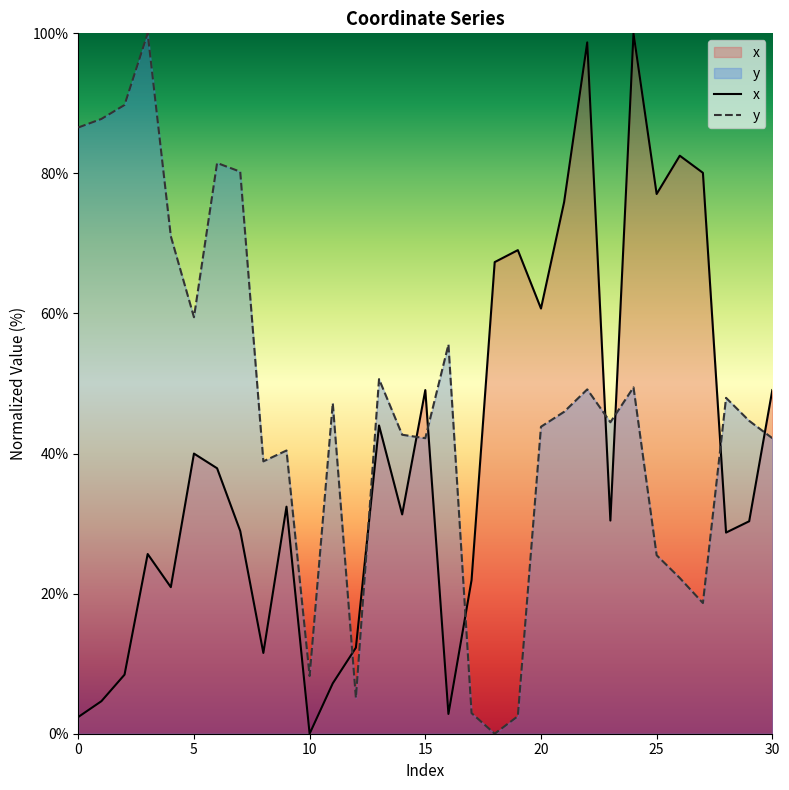

Is it true that x equals 49.1 at 15?

True